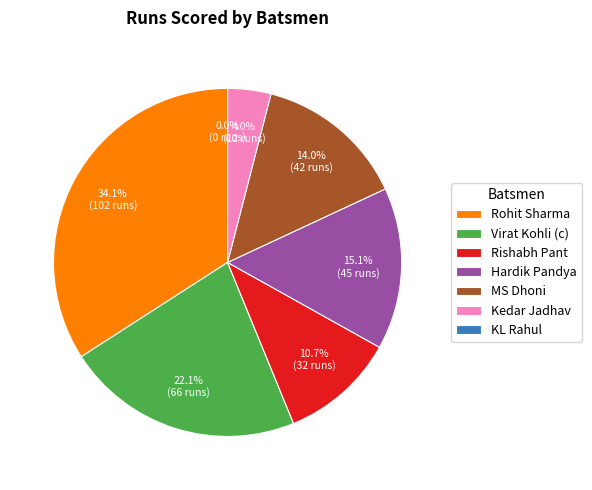

To the nearest percent, what percentage of the pie is MS Dhoni?

14%